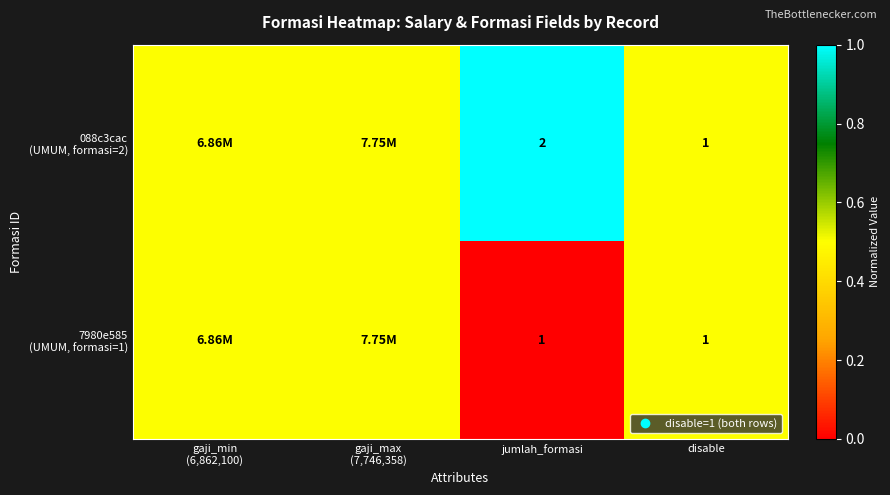

Which series has the largest total across all categories?

088c3cac (UMUM, formasi=2)